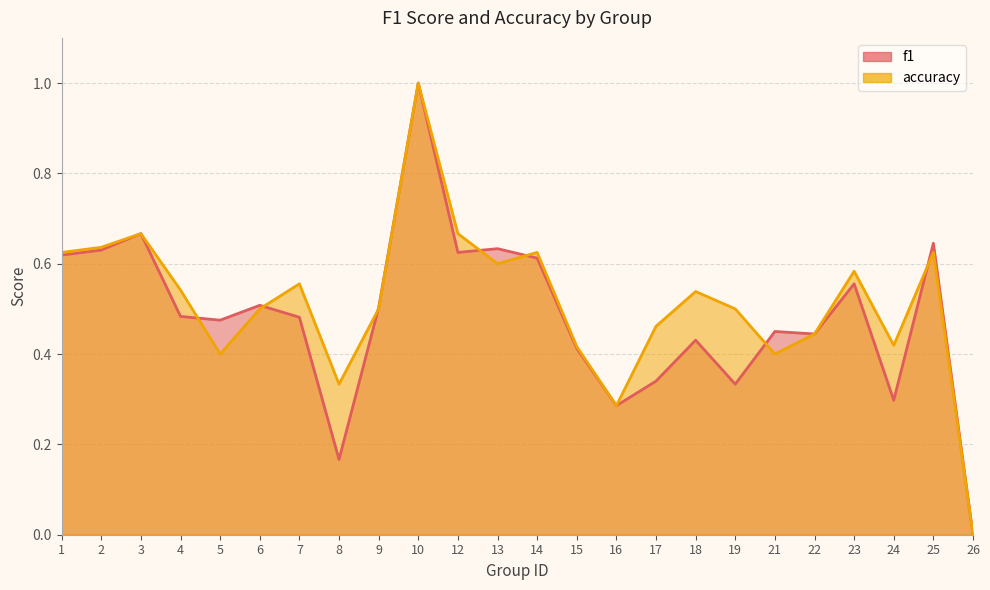

What are all the series names shown in the legend?

f1, accuracy